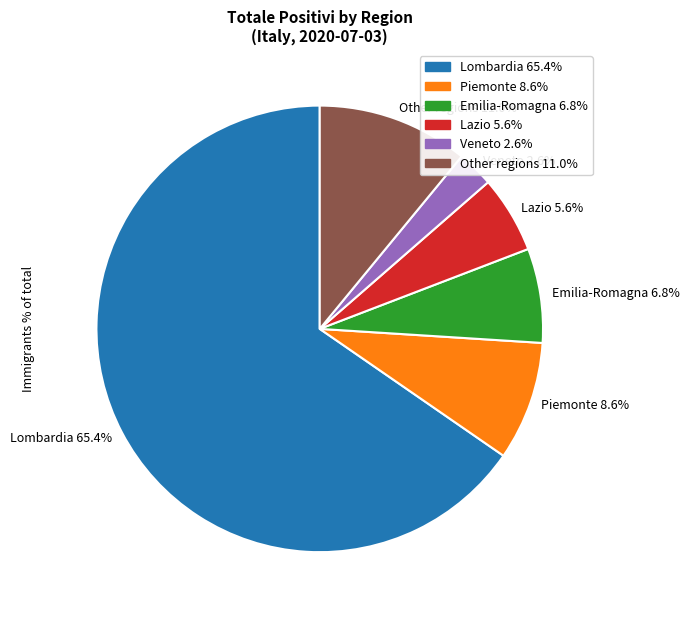

What is the total percentage of Emilia-Romagna 6.8% and Lombardia 65.4%?

72.2%